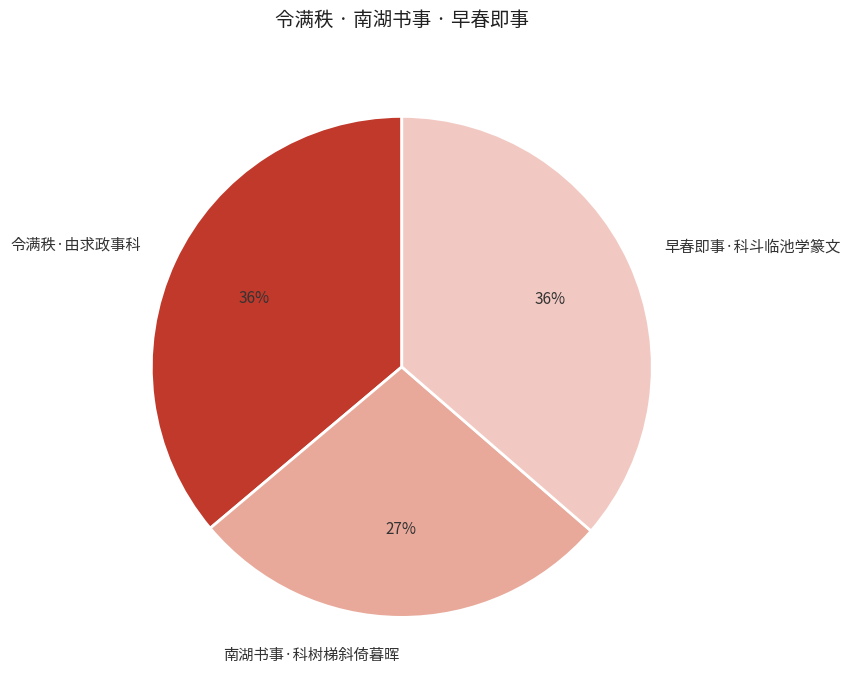

Is it true that 早春即事·科斗临池学篆文 is 28% of the pie?

False